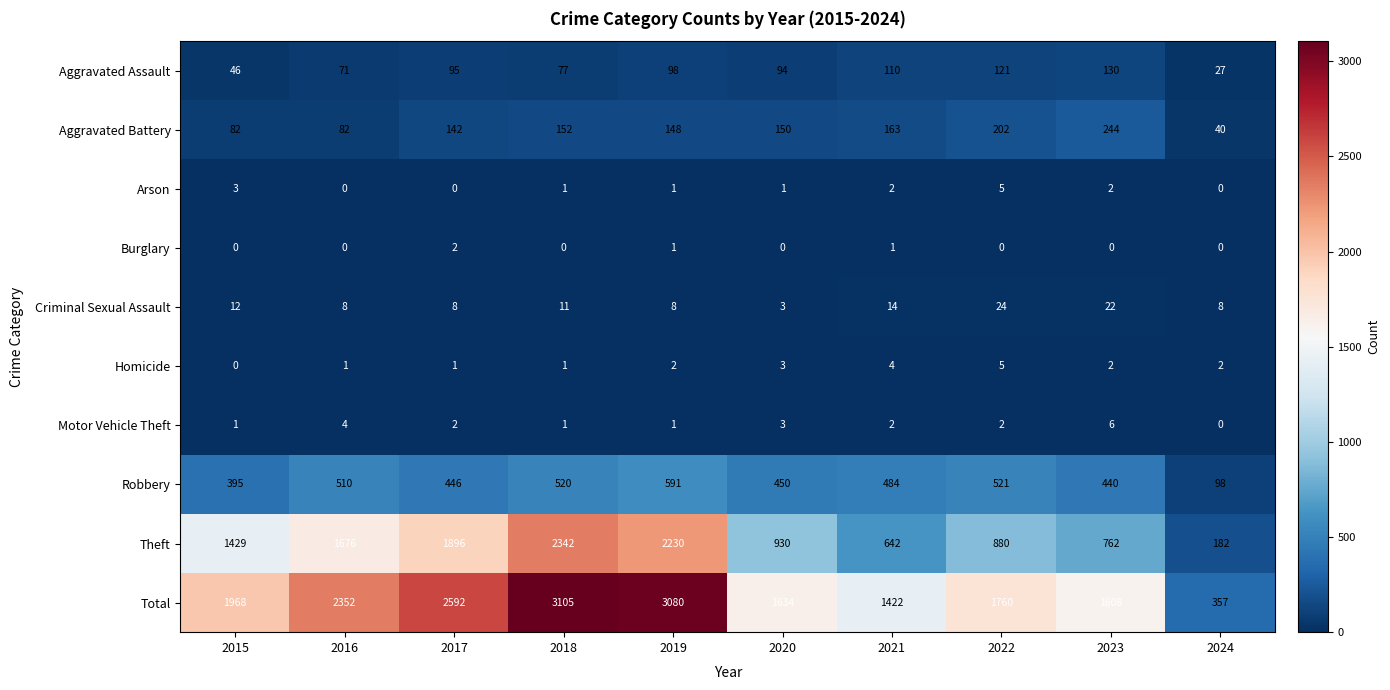

What is the sum of all Total values?

19878